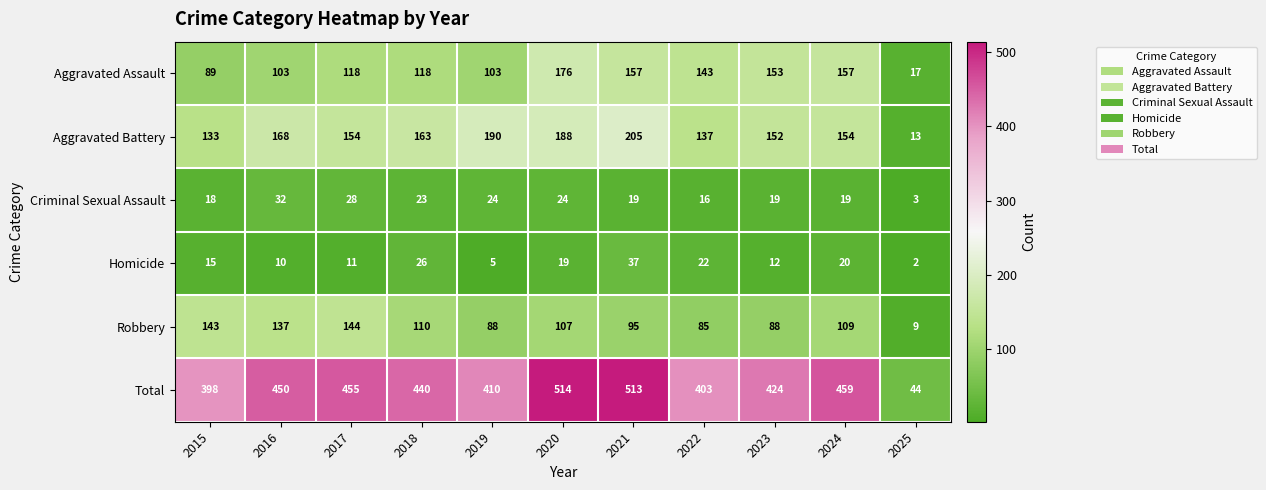

Is it true that Homicide equals 22 at 2022?

True